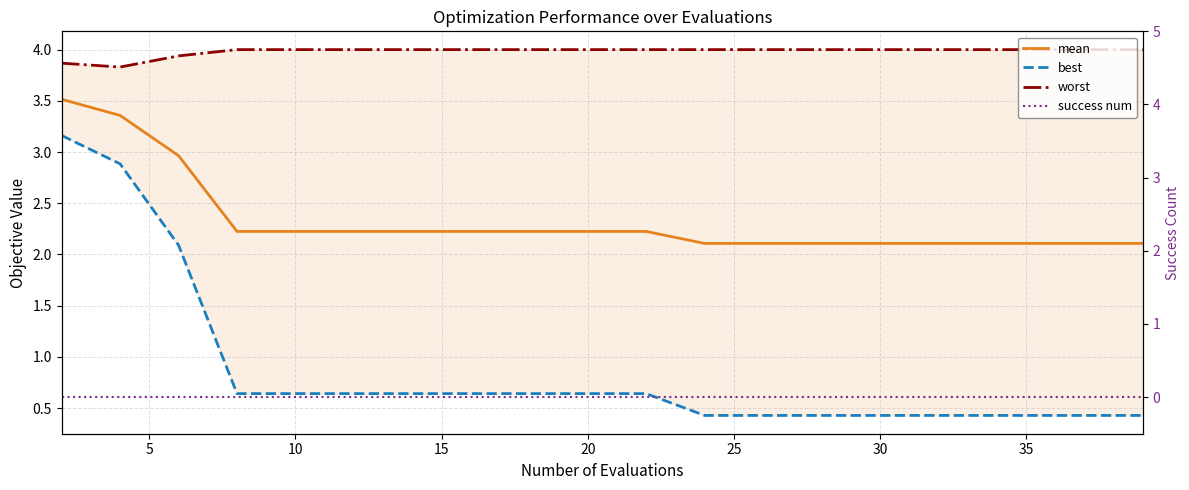

Where is best nearest to the value 1?

15